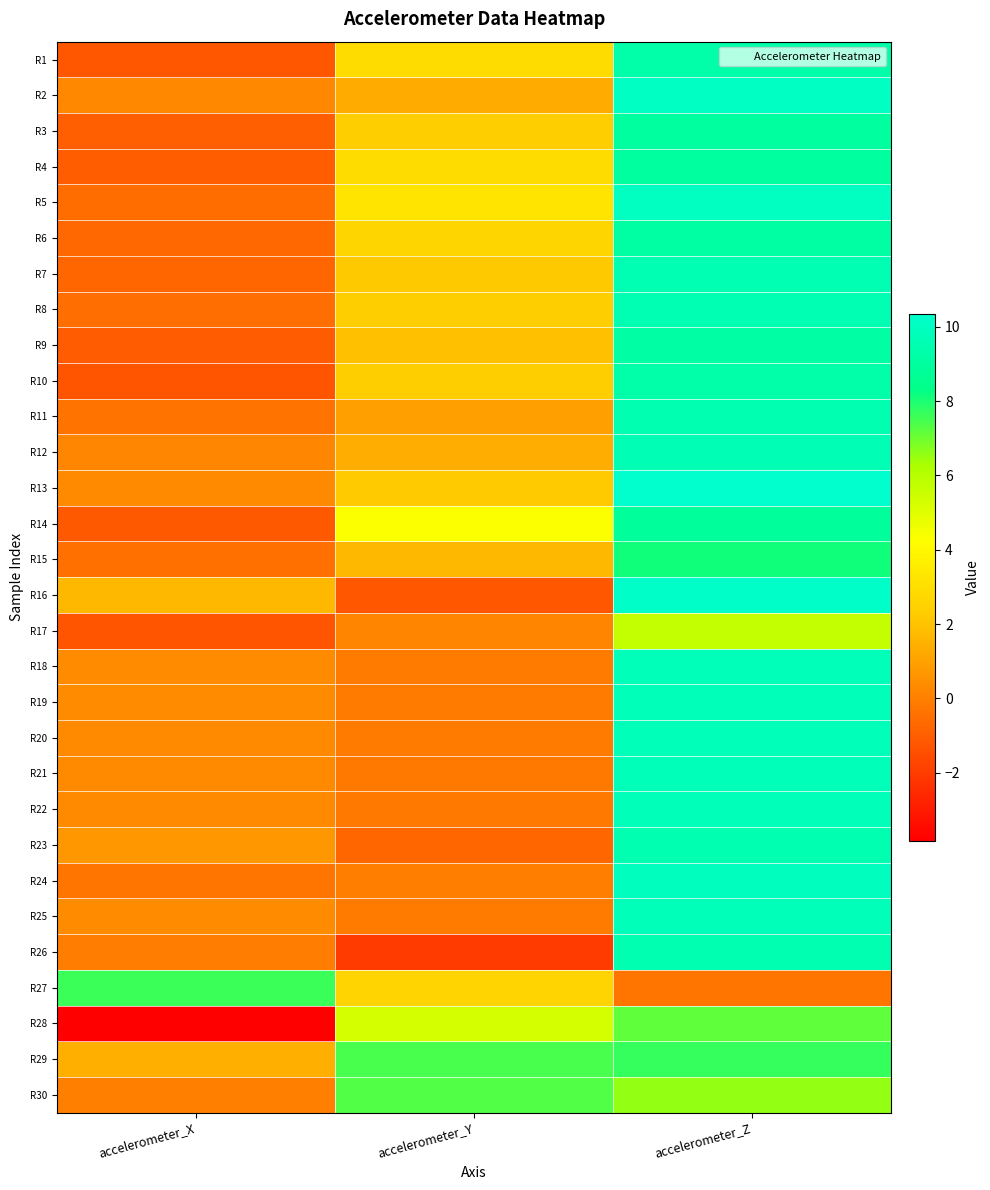

Reading right to left, transcribe all the data shown in this chart.

R1: accelerometer_Z=9.3	accelerometer_Y=2.9	accelerometer_X=-1.2
R2: accelerometer_Z=10.1	accelerometer_Y=1.3	accelerometer_X=0.3
R3: accelerometer_Z=9.0	accelerometer_Y=2.3	accelerometer_X=-1.0
R4: accelerometer_Z=9.0	accelerometer_Y=2.9	accelerometer_X=-1.0
R5: accelerometer_Z=10.0	accelerometer_Y=3.2	accelerometer_X=-0.6
R6: accelerometer_Z=9.1	accelerometer_Y=2.7	accelerometer_X=-0.7
R7: accelerometer_Z=9.6	accelerometer_Y=2.2	accelerometer_X=-0.7
R8: accelerometer_Z=9.6	accelerometer_Y=2.3	accelerometer_X=-0.6
R9: accelerometer_Z=9.2	accelerometer_Y=1.9	accelerometer_X=-1.1
R10: accelerometer_Z=9.3	accelerometer_Y=2.3	accelerometer_X=-1.3
R11: accelerometer_Z=9.6	accelerometer_Y=1.0	accelerometer_X=-0.3
R12: accelerometer_Z=9.7	accelerometer_Y=1.3	accelerometer_X=0.2
R13: accelerometer_Z=10.4	accelerometer_Y=2.2	accelerometer_X=0.3
R14: accelerometer_Z=8.9	accelerometer_Y=4.4	accelerometer_X=-1.2
R15: accelerometer_Z=8.1	accelerometer_Y=1.7	accelerometer_X=-0.5
R16: accelerometer_Z=10.2	accelerometer_Y=-1.2	accelerometer_X=1.7
R17: accelerometer_Z=5.7	accelerometer_Y=0.1	accelerometer_X=-1.3
R18: accelerometer_Z=9.7	accelerometer_Y=-0.1	accelerometer_X=0.4
R19: accelerometer_Z=9.8	accelerometer_Y=-0.1	accelerometer_X=0.3
R20: accelerometer_Z=9.8	accelerometer_Y=-0.1	accelerometer_X=0.3
R21: accelerometer_Z=9.7	accelerometer_Y=-0.2	accelerometer_X=0.3
R22: accelerometer_Z=9.8	accelerometer_Y=-0.2	accelerometer_X=0.3
R23: accelerometer_Z=9.5	accelerometer_Y=-0.8	accelerometer_X=0.7
R24: accelerometer_Z=10.0	accelerometer_Y=-0.0	accelerometer_X=-0.3
R25: accelerometer_Z=9.8	accelerometer_Y=-0.1	accelerometer_X=0.3
R26: accelerometer_Z=9.5	accelerometer_Y=-2.0	accelerometer_X=-0.1
R27: accelerometer_Z=-0.3	accelerometer_Y=2.5	accelerometer_X=7.6
R28: accelerometer_Z=7.1	accelerometer_Y=5.3	accelerometer_X=-3.8
R29: accelerometer_Z=7.7	accelerometer_Y=7.4	accelerometer_X=1.4
R30: accelerometer_Z=6.6	accelerometer_Y=7.3	accelerometer_X=0.0